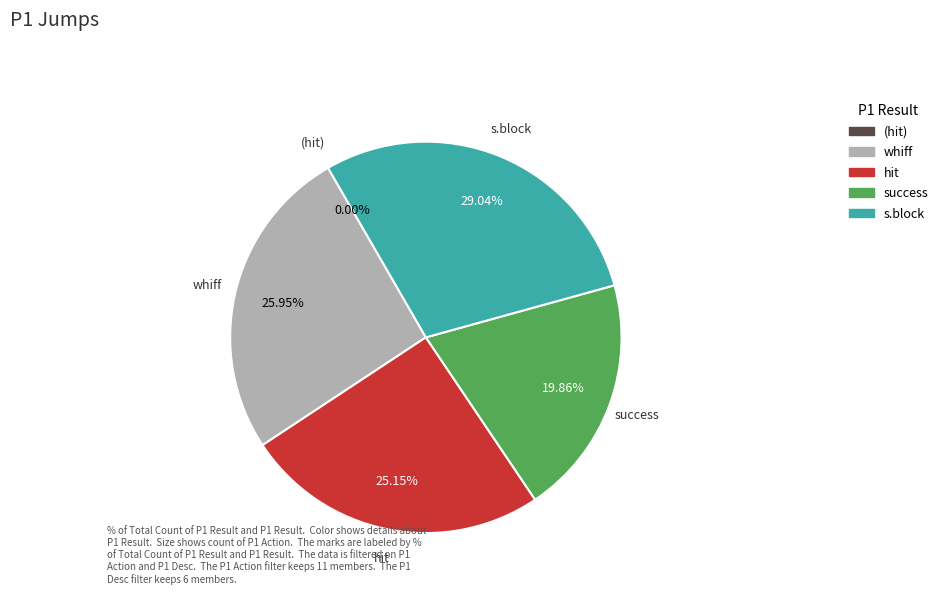

Does B14 represent more than half of the total?

No